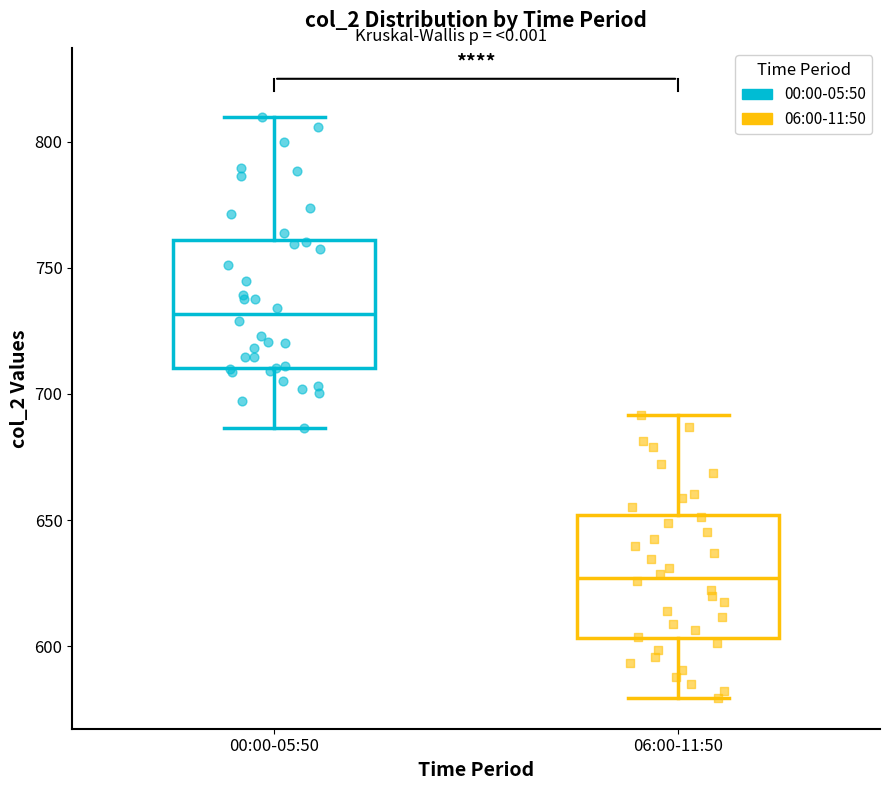

Reading left to right, transcribe this box plot: for each box, give where its median line is, the range the box spans, and where its two whiskers end, as read against the y-axis. The values are not printed on the chart, so give them approximately, as read against the axis.

00:00-05:50: median 730, box 710 to 760, whiskers 685 to 810
06:00-11:50: median 625, box 605 to 650, whiskers 580 to 690